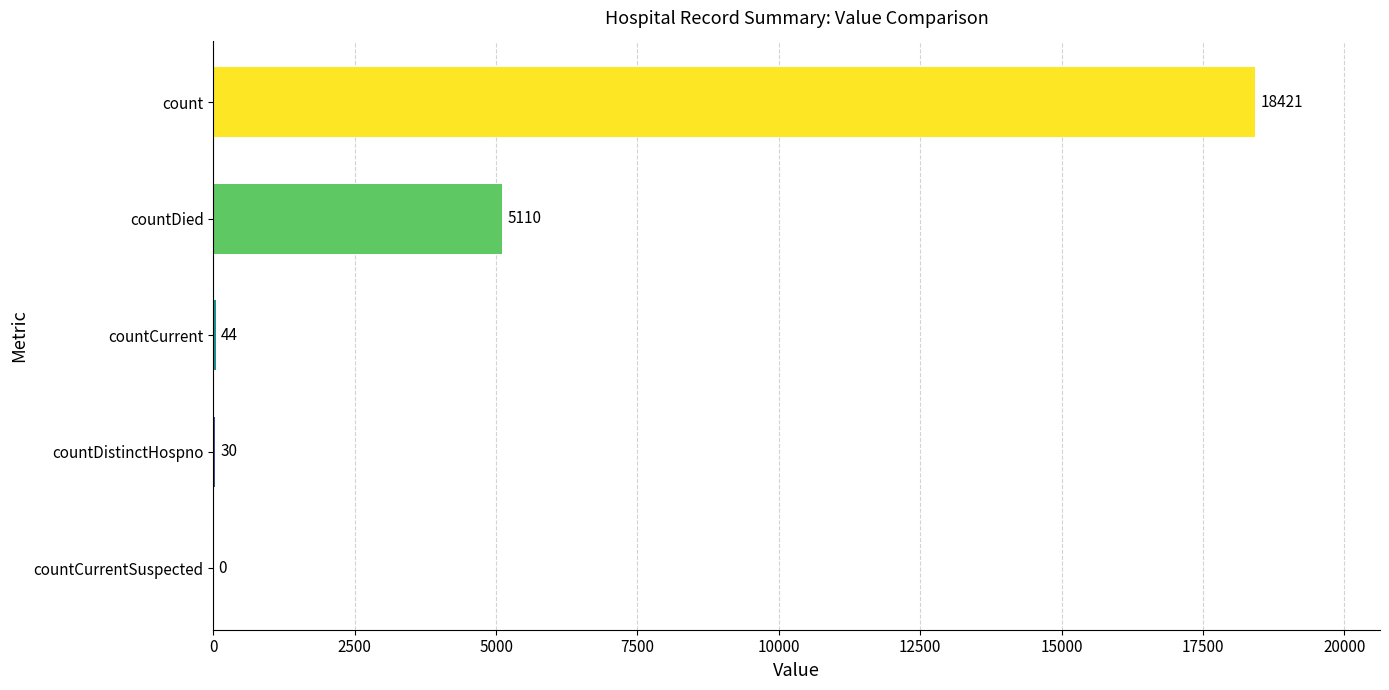

What is the sum of all values?

23605